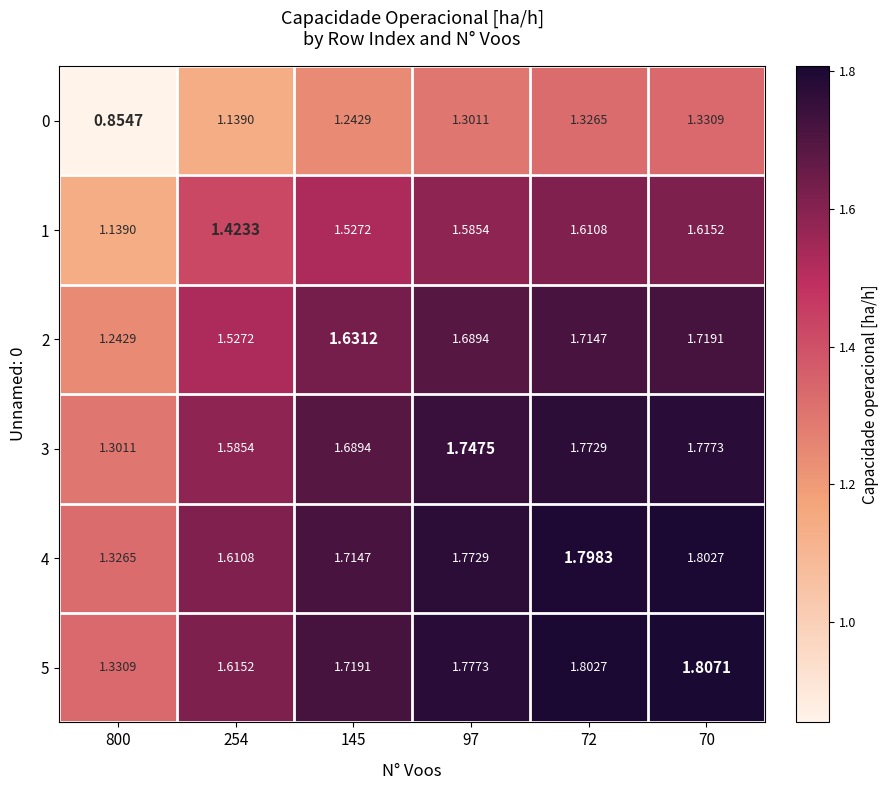

Is the value of 0 at 97 greater than the value of 5 at 72?

No